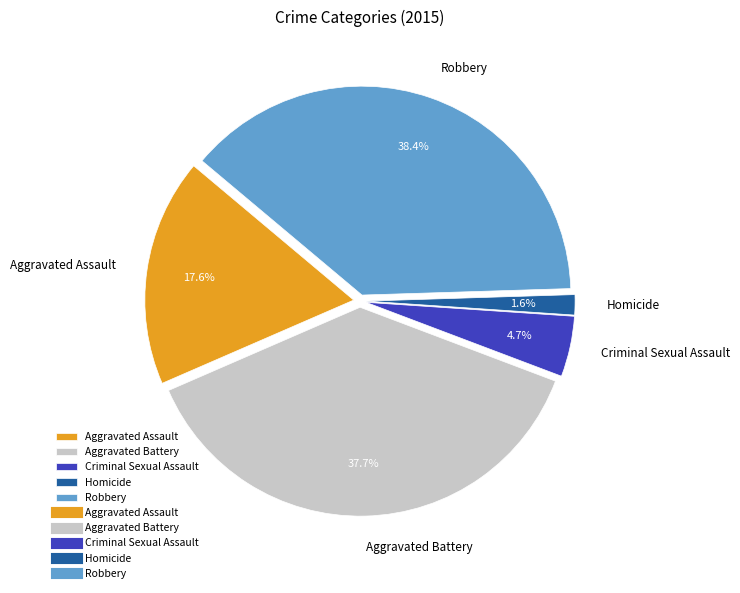

To the nearest percent, what is the combined percentage of Aggravated Assault and Aggravated Battery?

55%